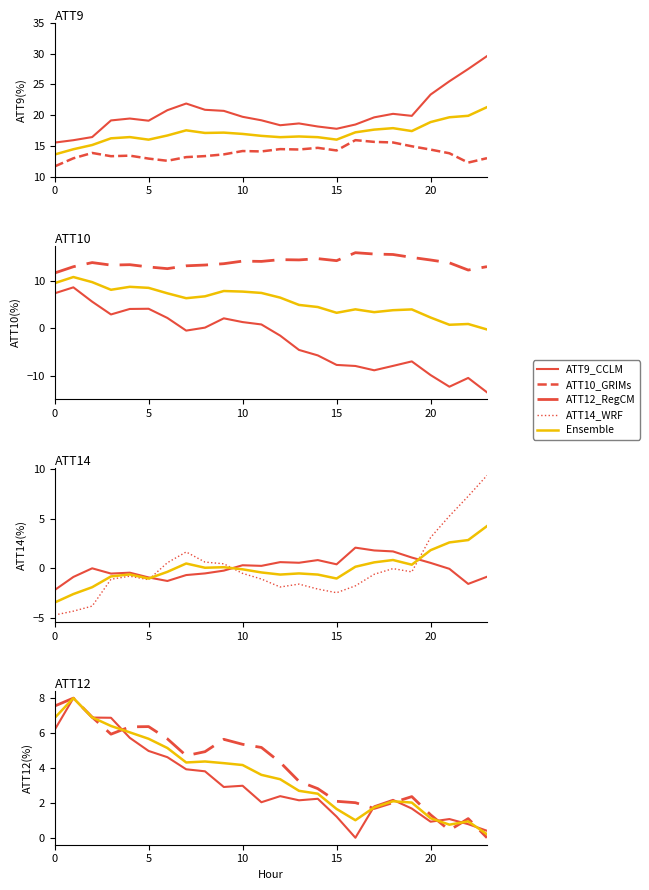

How many values in the ATT12 series exceed 2?

16